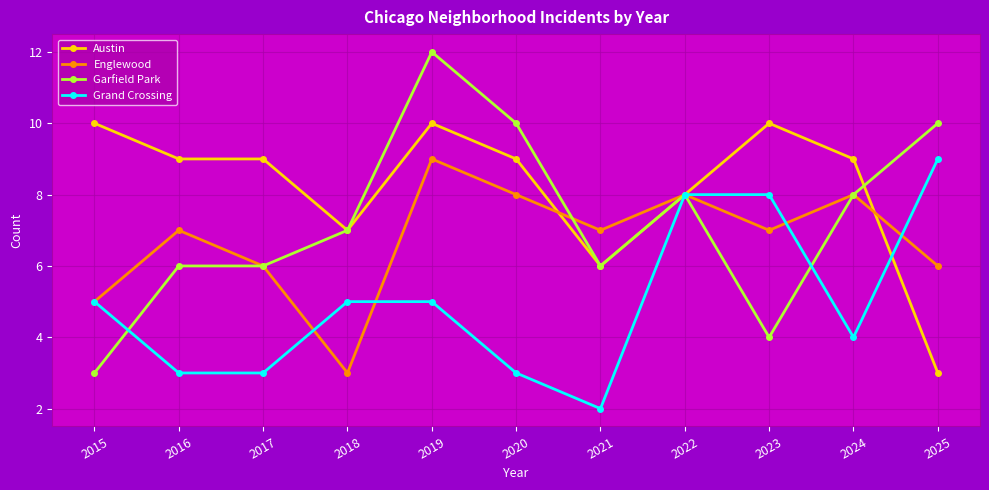

Reading left to right, transcribe all the data shown in this chart.

Austin: 2015=10	2016=9	2017=9	2018=7	2019=10	2020=9	2021=6	2022=8	2023=10	2024=9	2025=3
Englewood: 2015=5	2016=7	2017=6	2018=3	2019=9	2020=8	2021=7	2022=8	2023=7	2024=8	2025=6
Garfield Park: 2015=3	2016=6	2017=6	2018=7	2019=12	2020=10	2021=6	2022=8	2023=4	2024=8	2025=10
Grand Crossing: 2015=5	2016=3	2017=3	2018=5	2019=5	2020=3	2021=2	2022=8	2023=8	2024=4	2025=9